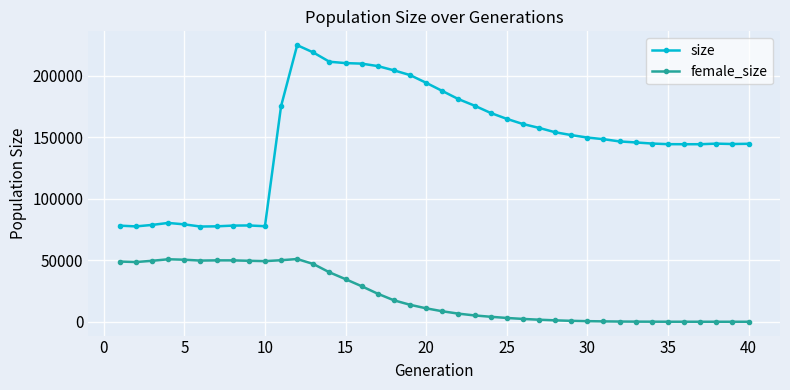

Which series has the largest total across all categories?

size